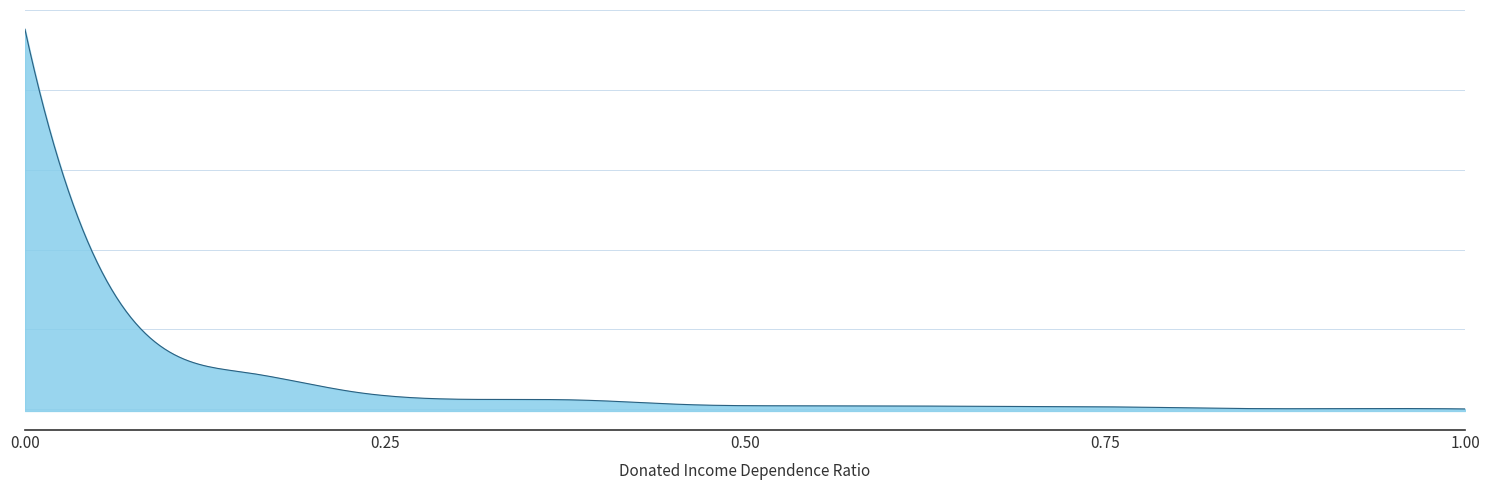

Reading right to left, what are all the values shown in this chart?

0.1	0.1	0.1	0.1	0.1	0.2	0.2	0.2	0.3	0.4	0.6	1.2	2.8	12.3